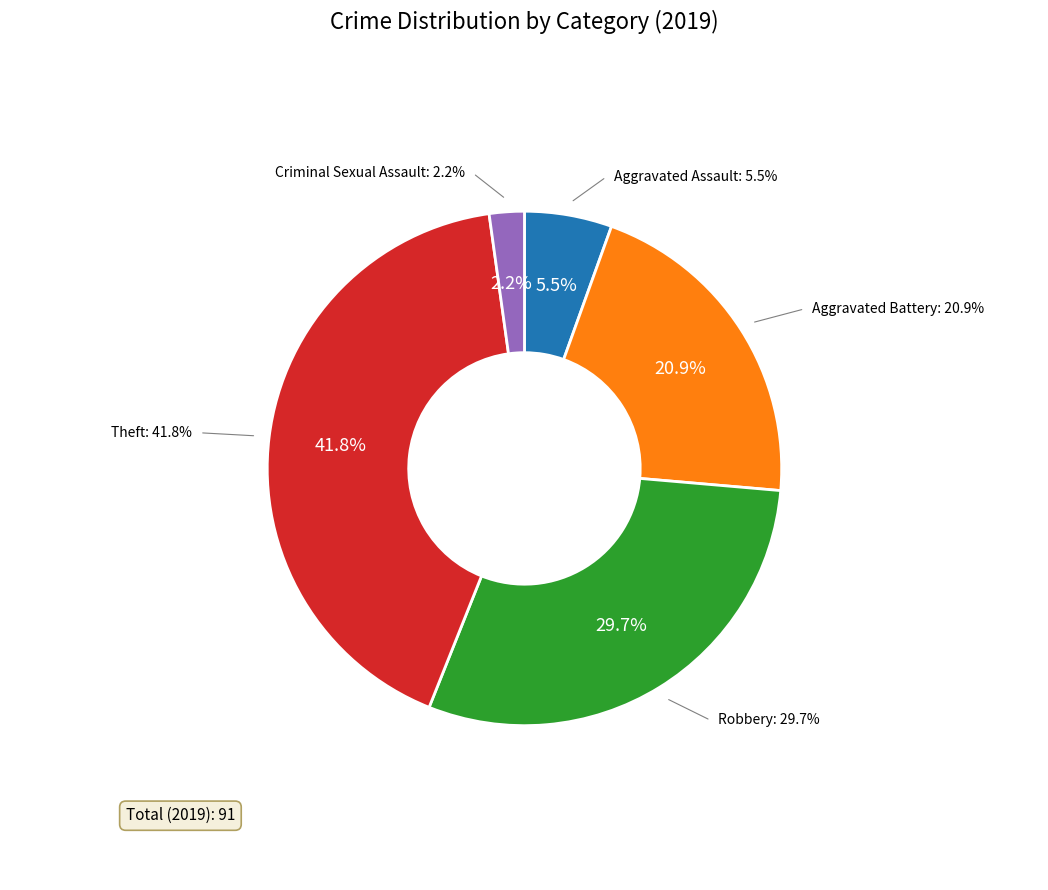

Between Aggravated Battery and Criminal Sexual Assault, which is larger?

Aggravated Battery